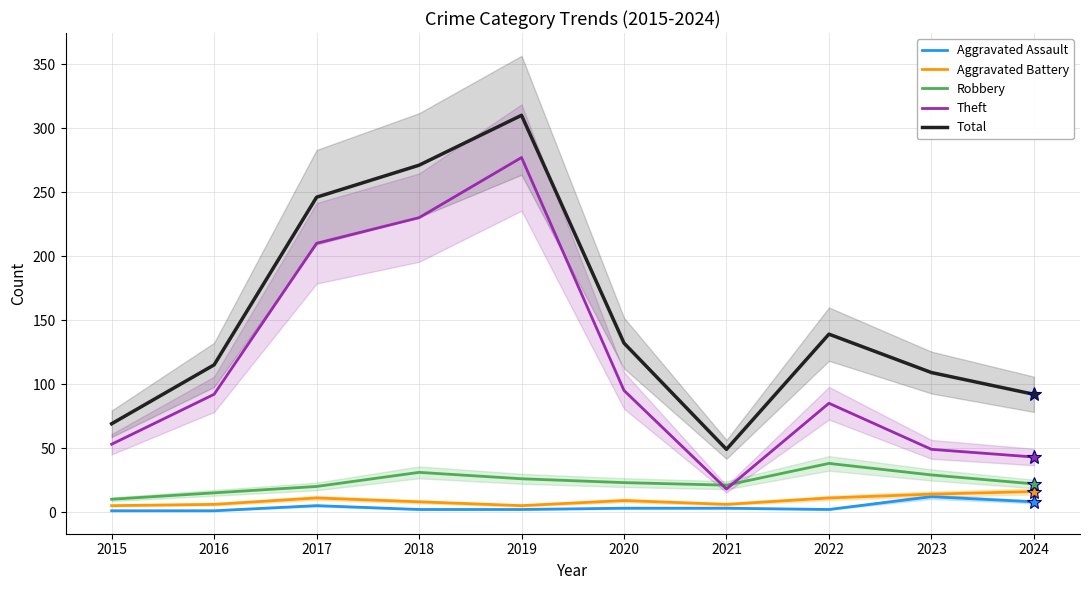

At 2024, list the series in order from smallest to largest.

Aggravated Assault, Aggravated Battery, Robbery, Theft, Total